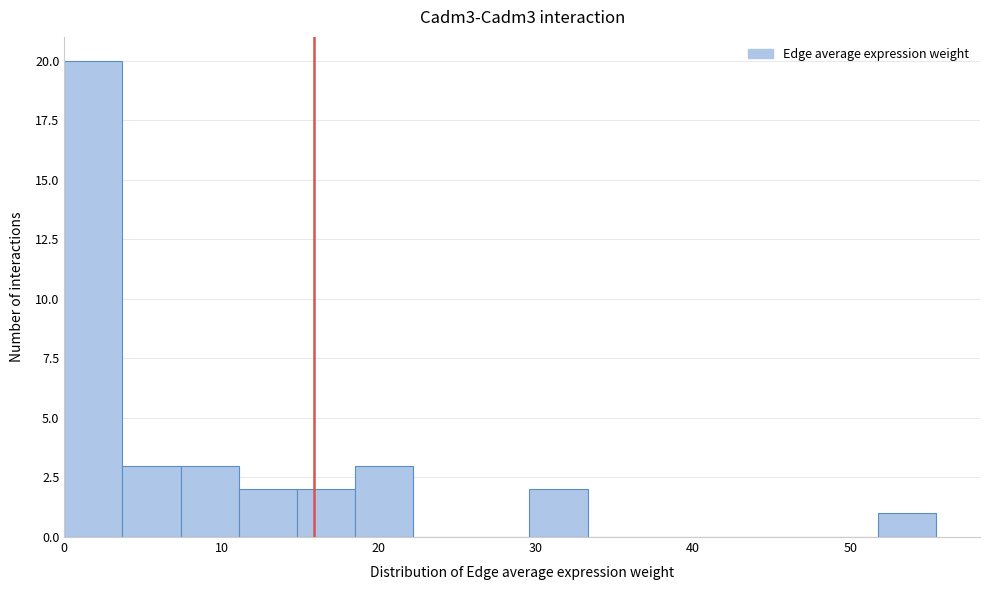

Around what value on the x-axis is the tallest bar? Give the approximate position of its centre, as read against the axis.

2